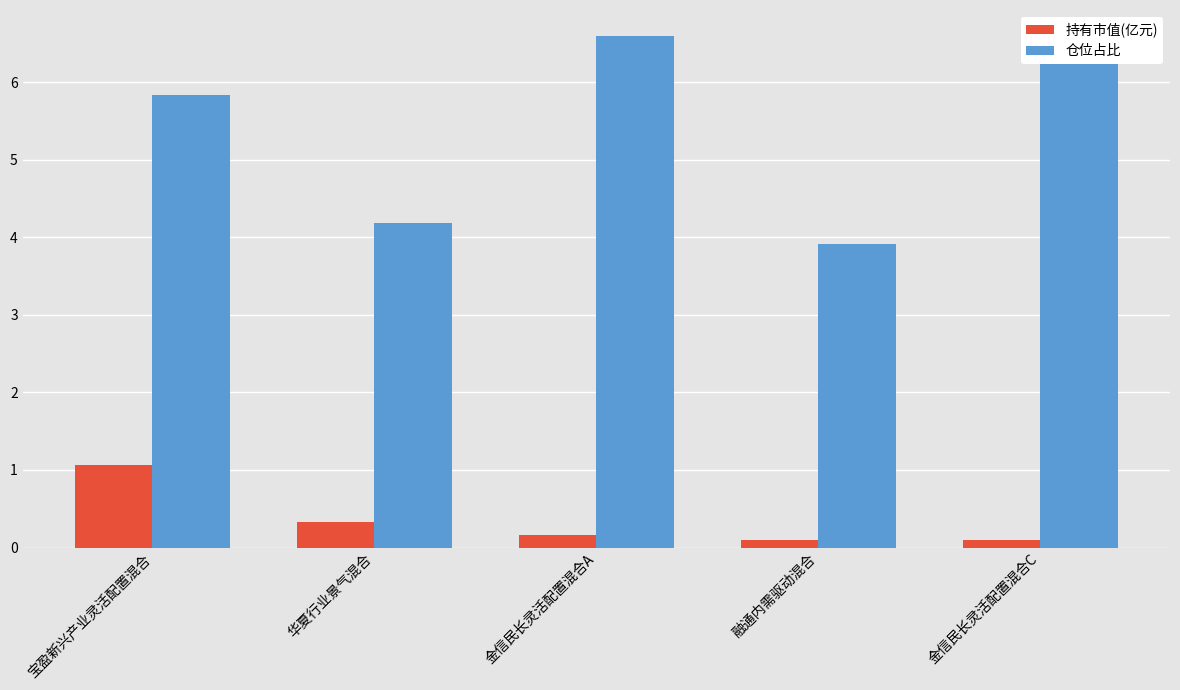

What is the label of the 3rd bar from the right?

金信民长灵活配置混合A